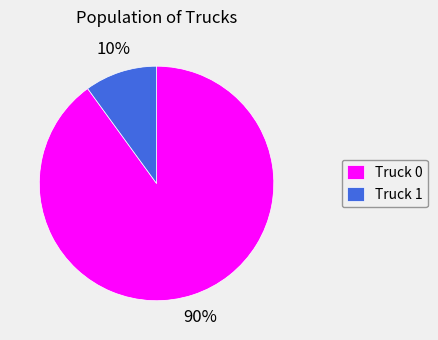

How many segments does this pie chart have?

2